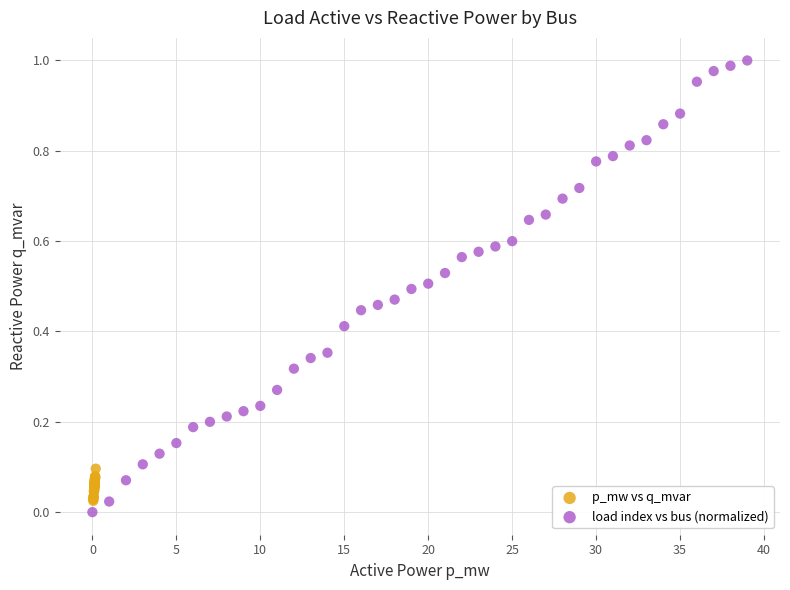

Which series reaches the maximum Y coordinate?

load index vs bus (normalized)